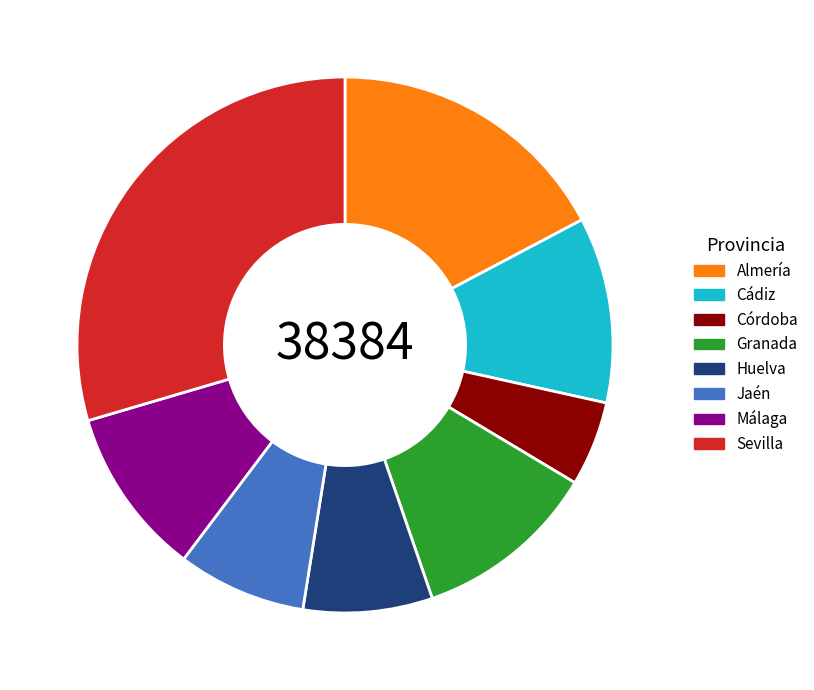

Count the number of slices in the pie.

8